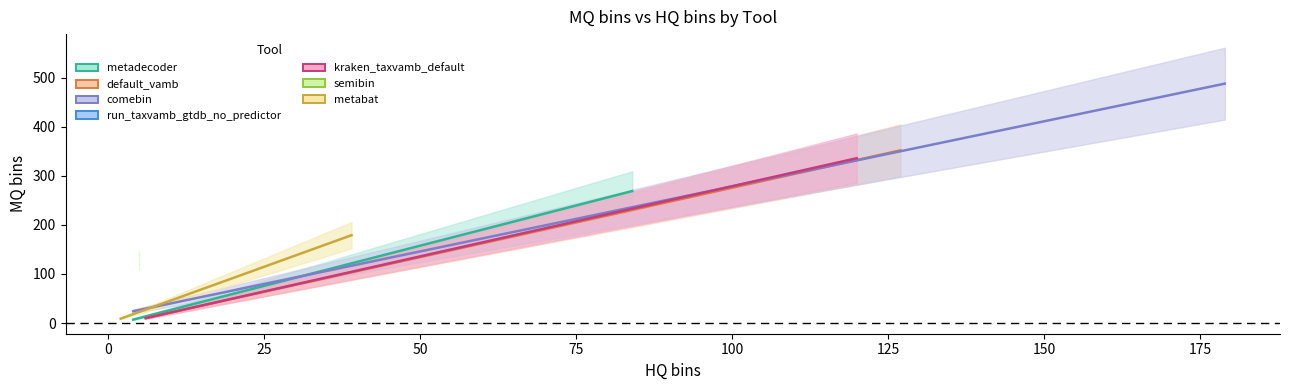

What position from the left is 0?

2